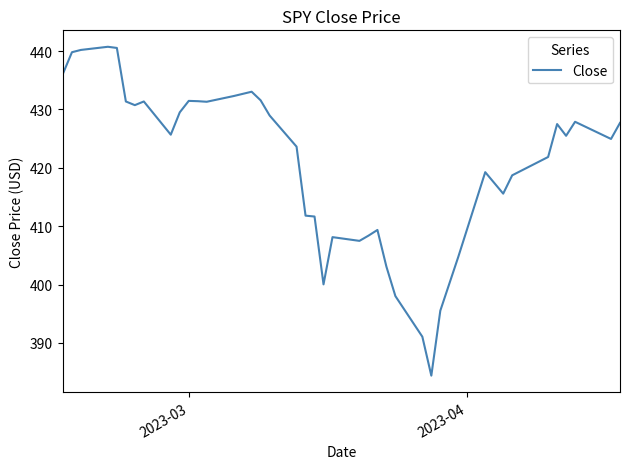

What is the maximum value shown in the chart?

440.7